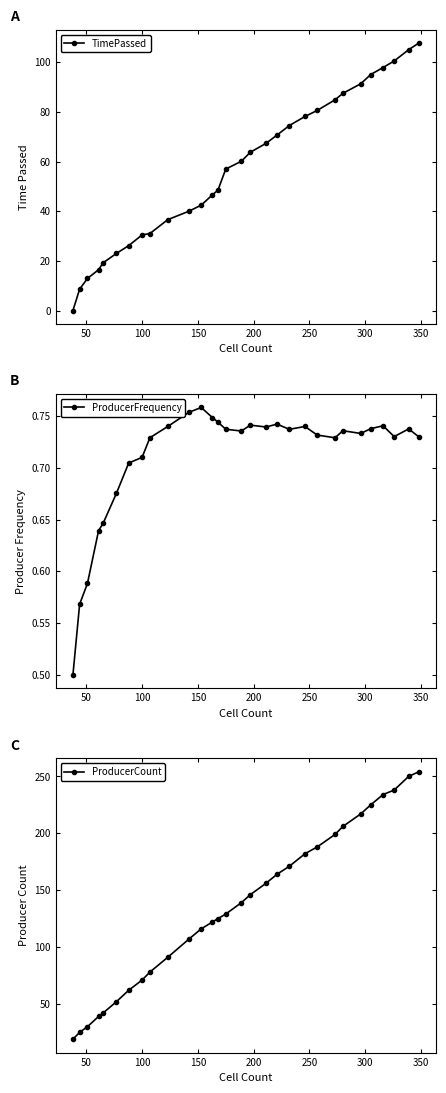

How many data points in TimePassed are less than 60?

15